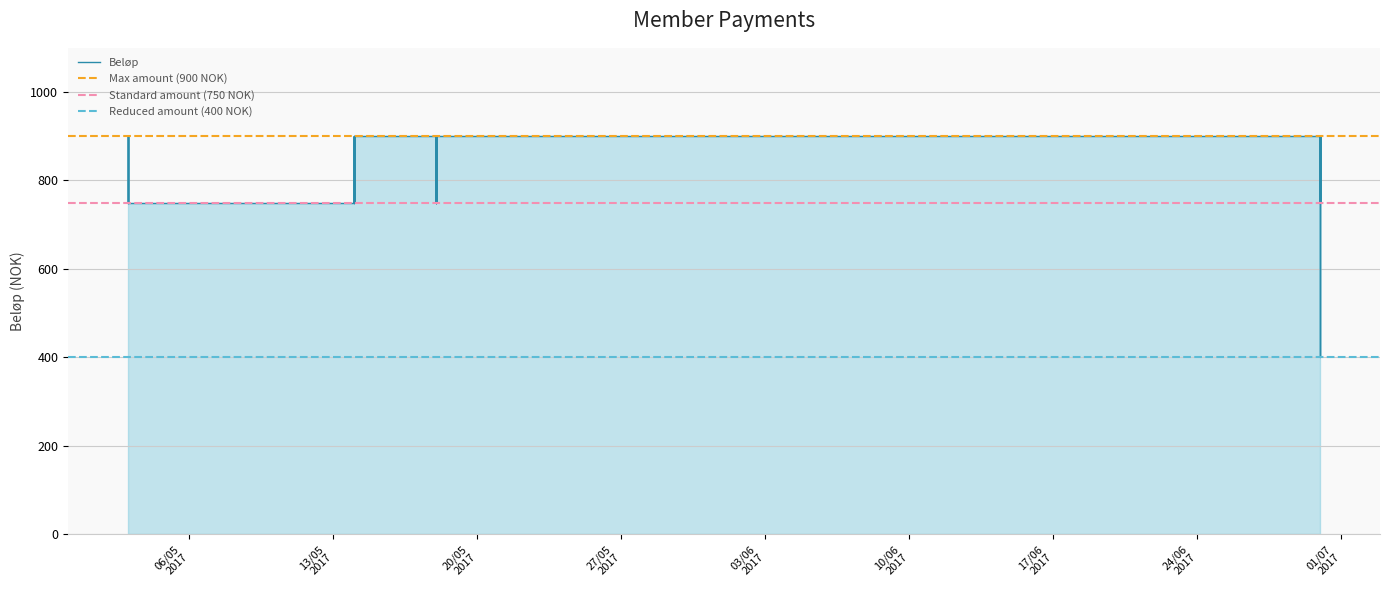

Rank the categories by value from highest to lowest.

1, 2, 4, 9, 10, 11, 15, 16, 17, 19, 22, 23, 25, 26, 30, 33, 35, 36, 37, 0, 3, 5, 6, 7, 8, 12, 13, 14, 20, 21, 24, 27, 28, 29, 31, 32, 34, 38, 39, 18